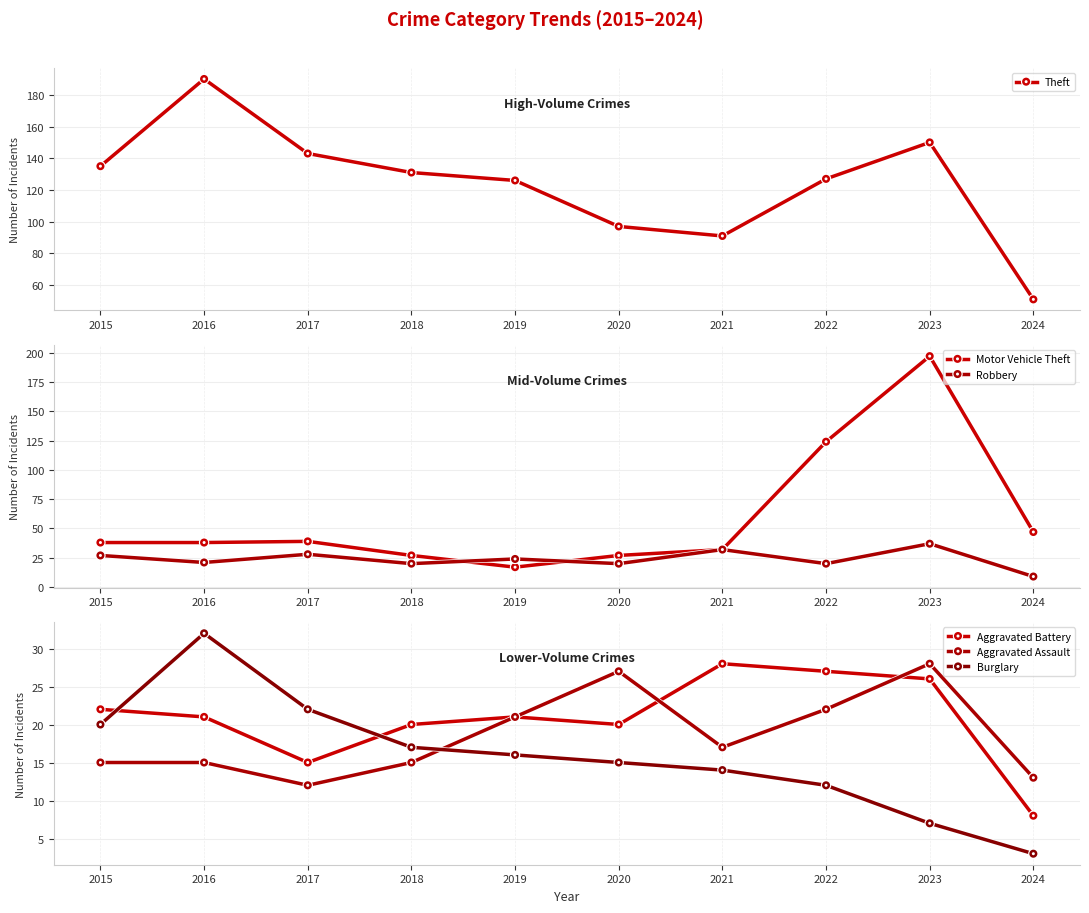

Reading left to right, transcribe all the data shown in this chart.

Theft: 2015=135	2016=190	2017=143	2018=131	2019=126	2020=97	2021=91	2022=127	2023=150	2024=51
Motor Vehicle Theft: 2015=38	2016=38	2017=39	2018=27	2019=17	2020=27	2021=32	2022=124	2023=197	2024=47
Robbery: 2015=27	2016=21	2017=28	2018=20	2019=24	2020=20	2021=32	2022=20	2023=37	2024=9
Aggravated Battery: 2015=22	2016=21	2017=15	2018=20	2019=21	2020=20	2021=28	2022=27	2023=26	2024=8
Aggravated Assault: 2015=15	2016=15	2017=12	2018=15	2019=21	2020=27	2021=17	2022=22	2023=28	2024=13
Burglary: 2015=20	2016=32	2017=22	2018=17	2019=16	2020=15	2021=14	2022=12	2023=7	2024=3